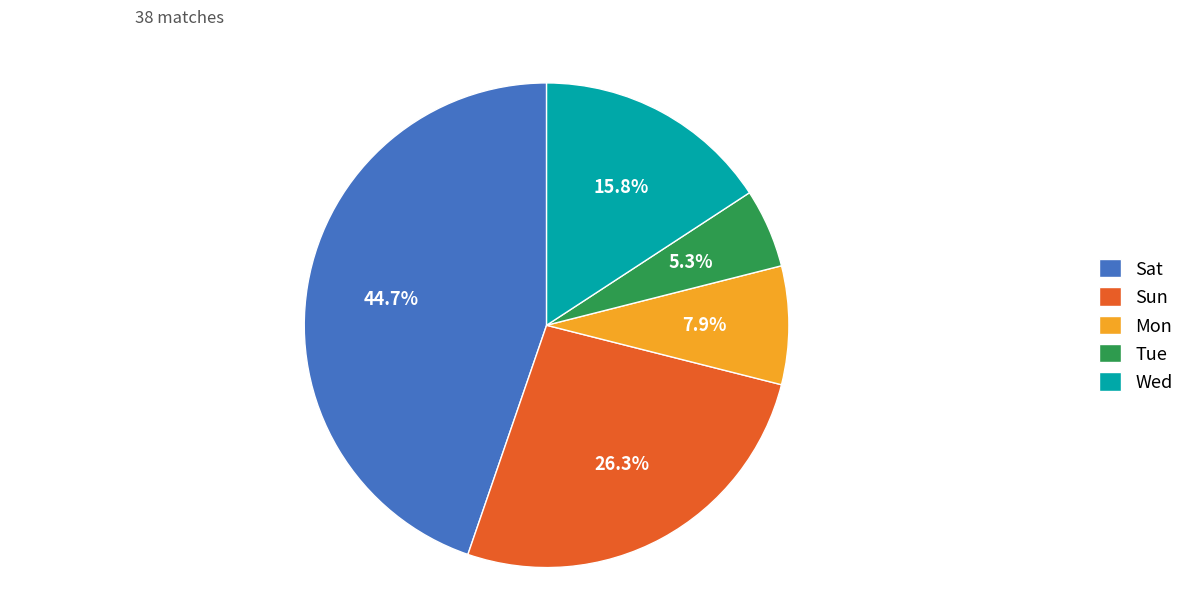

Which slice is the smallest?

Tue